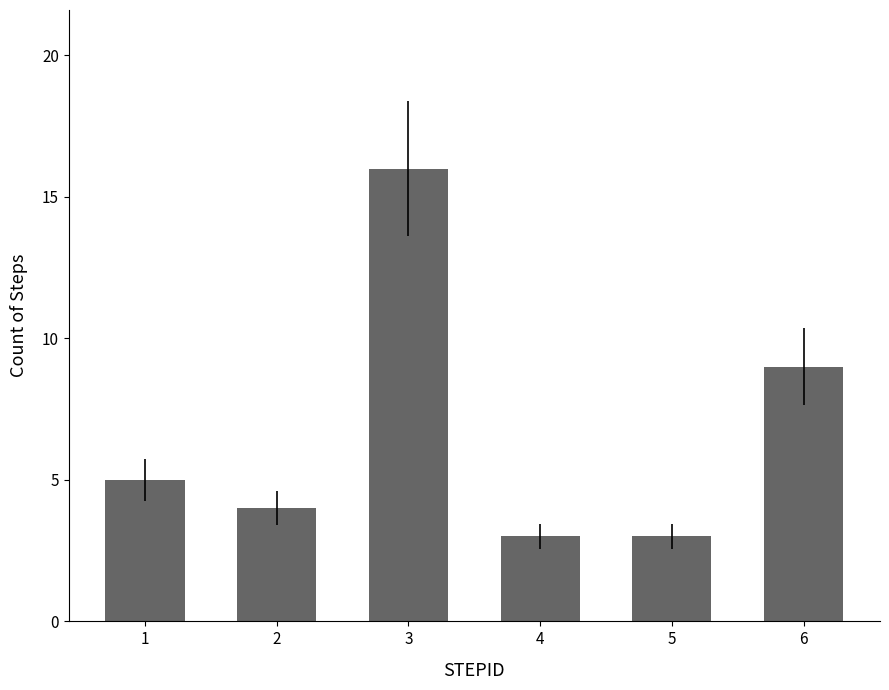

What is the value of the 6th bar from the left?

9